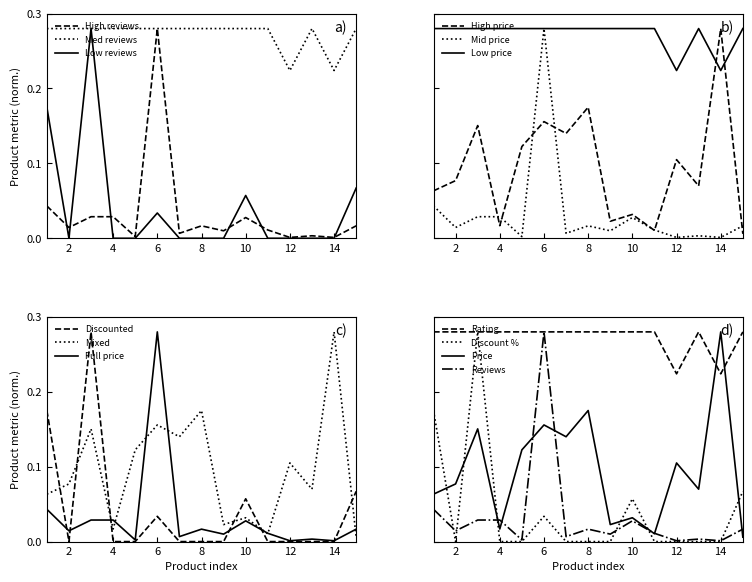

True or false: rating and number_of_reviews intersect in this chart.

False